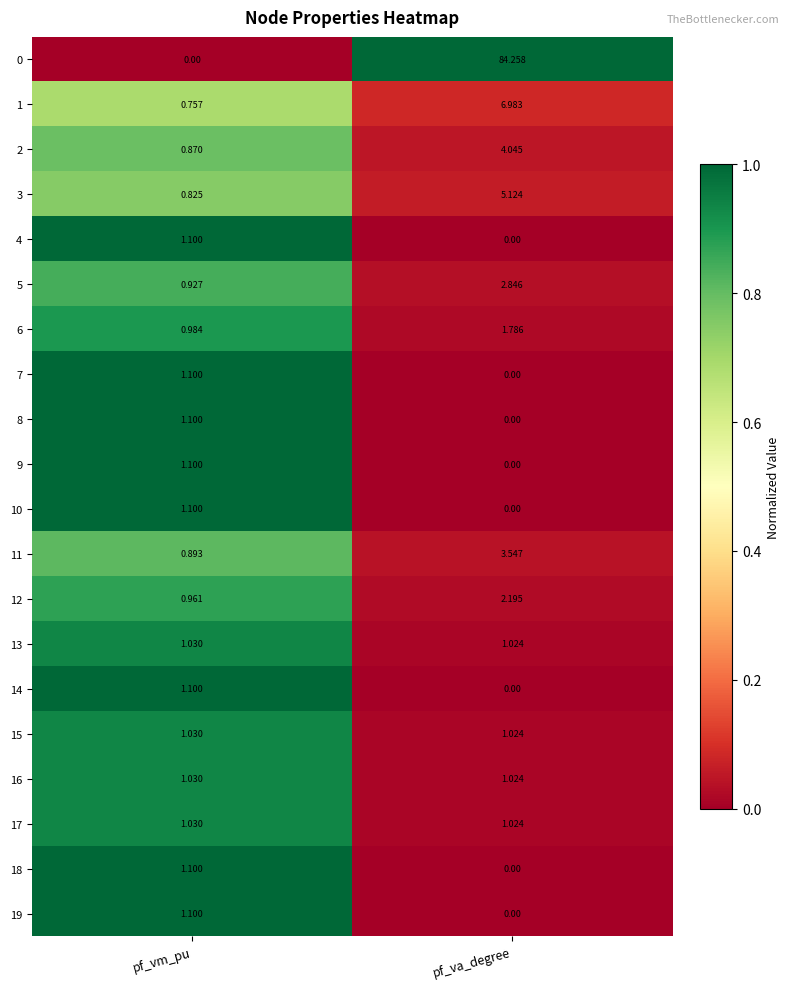

Is the value of 18 at pf_va_degree greater than the value of 7 at pf_vm_pu?

No